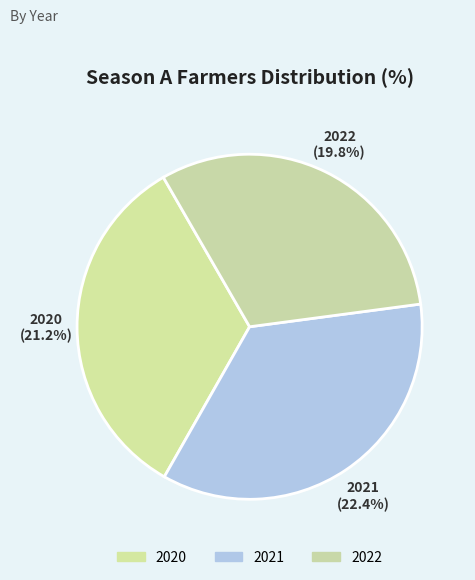

Which slice is the largest?

2021